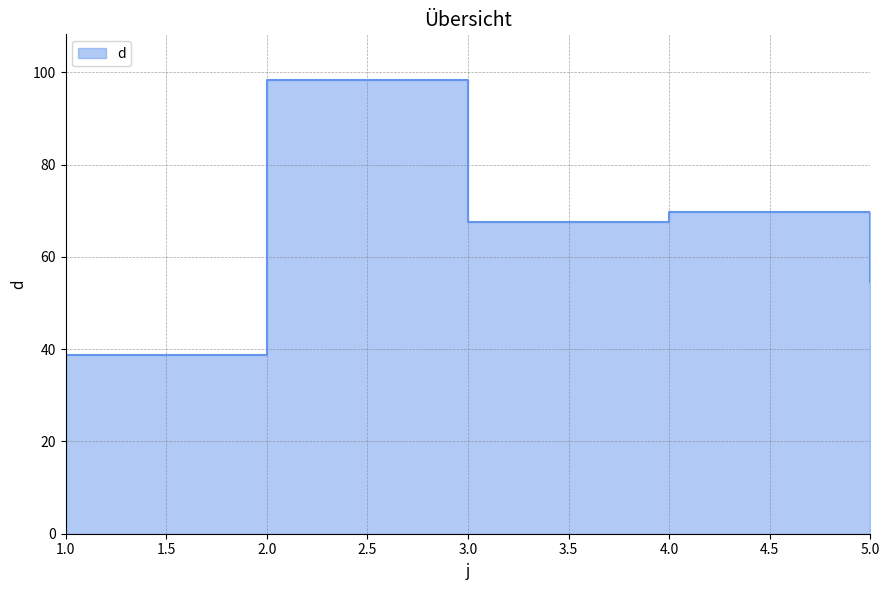

Rank the categories by value from lowest to highest.

1, 5, 3, 4, 2